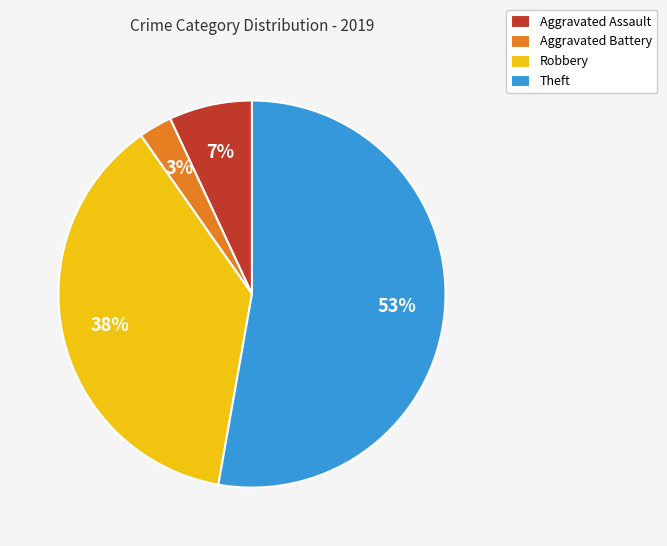

Between Robbery and Aggravated Assault, which is larger?

Robbery